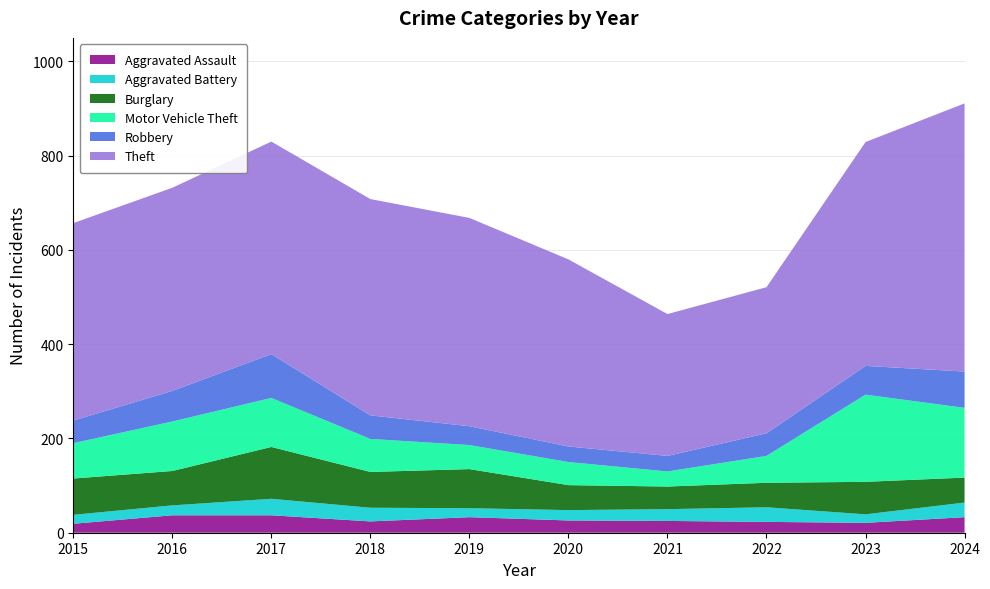

Reading right to left, extract all data points from this chart.

Aggravated Assault: 2024=33	2023=21	2022=23	2021=25	2020=26	2019=33	2018=24	2017=37	2016=37	2015=19
Aggravated Battery: 2024=31	2023=18	2022=31	2021=25	2020=22	2019=19	2018=29	2017=35	2016=21	2015=19
Burglary: 2024=53	2023=69	2022=52	2021=48	2020=53	2019=83	2018=76	2017=110	2016=73	2015=77
Motor Vehicle Theft: 2024=148	2023=185	2022=57	2021=32	2020=49	2019=51	2018=70	2017=104	2016=105	2015=75
Robbery: 2024=77	2023=61	2022=48	2021=33	2020=33	2019=40	2018=50	2017=93	2016=65	2015=48
Theft: 2024=569	2023=475	2022=310	2021=301	2020=397	2019=442	2018=459	2017=451	2016=431	2015=419